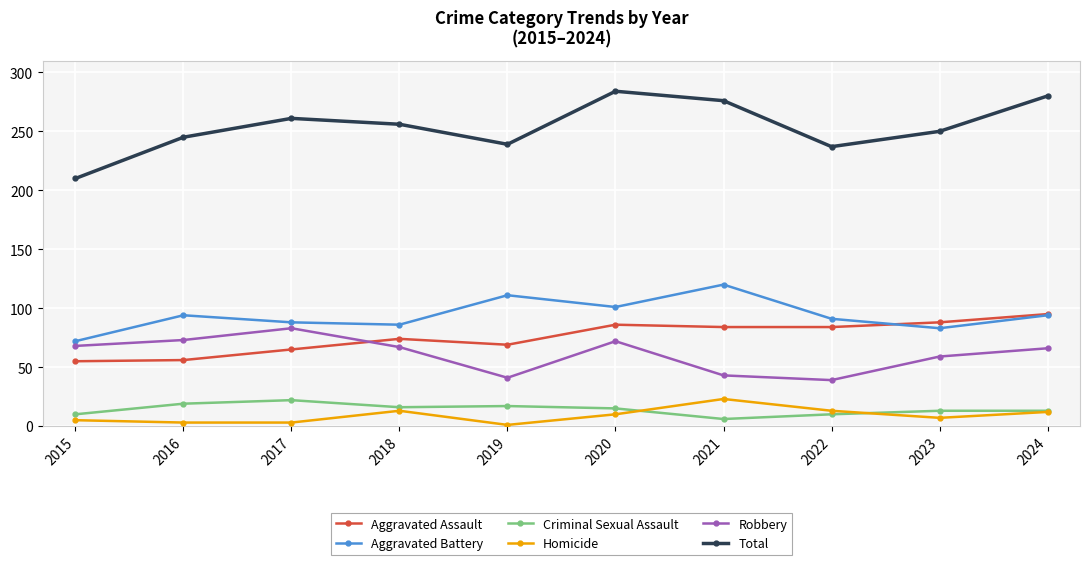

True or false: Aggravated Battery has more than 2 points higher than both neighbors.

True